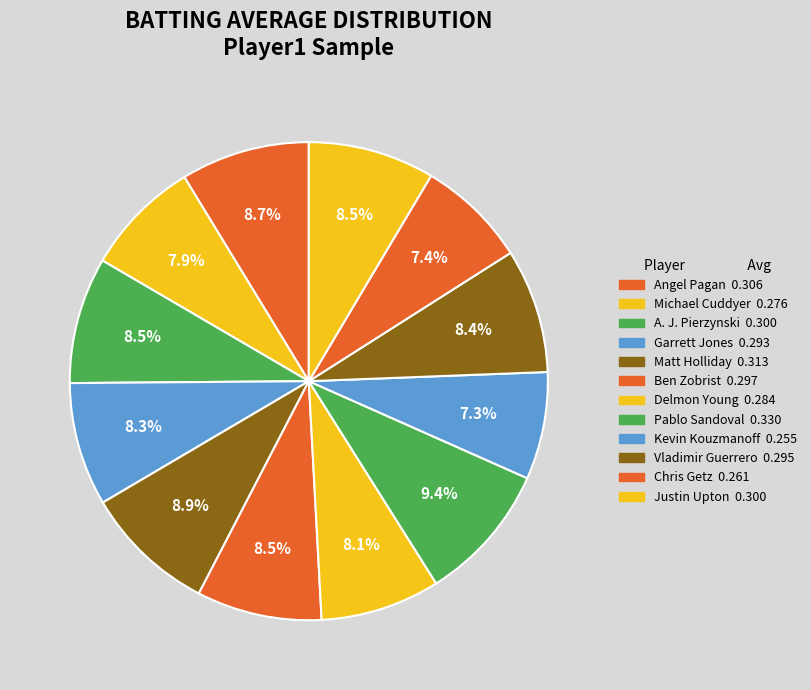

What portion of the pie excludes A. J. Pierzynski?

91.5%